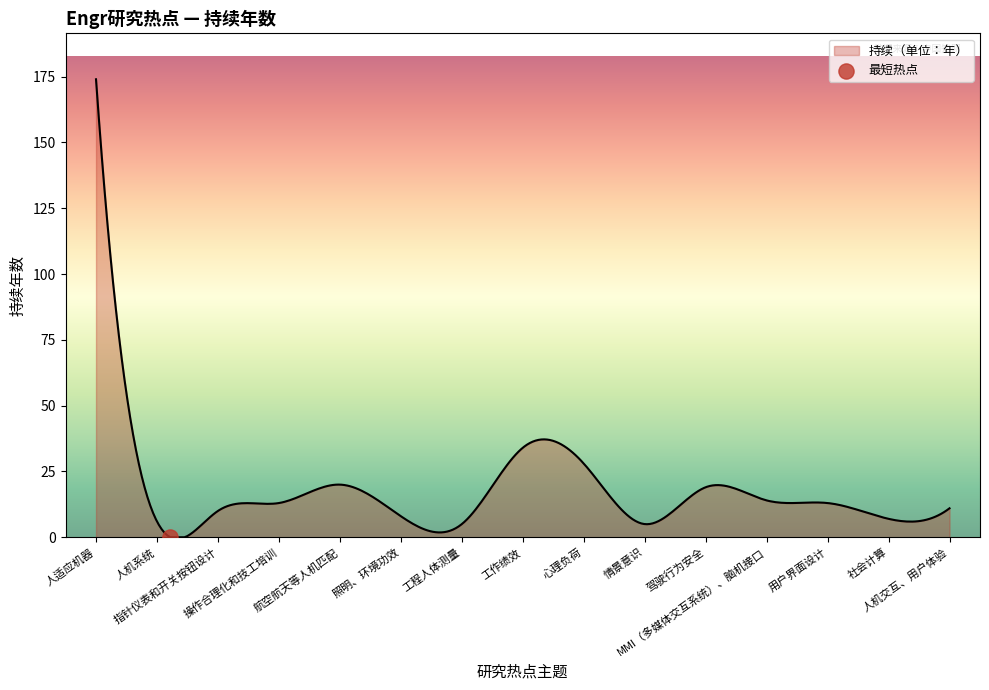

What is the maximum value shown in the chart?

174.0